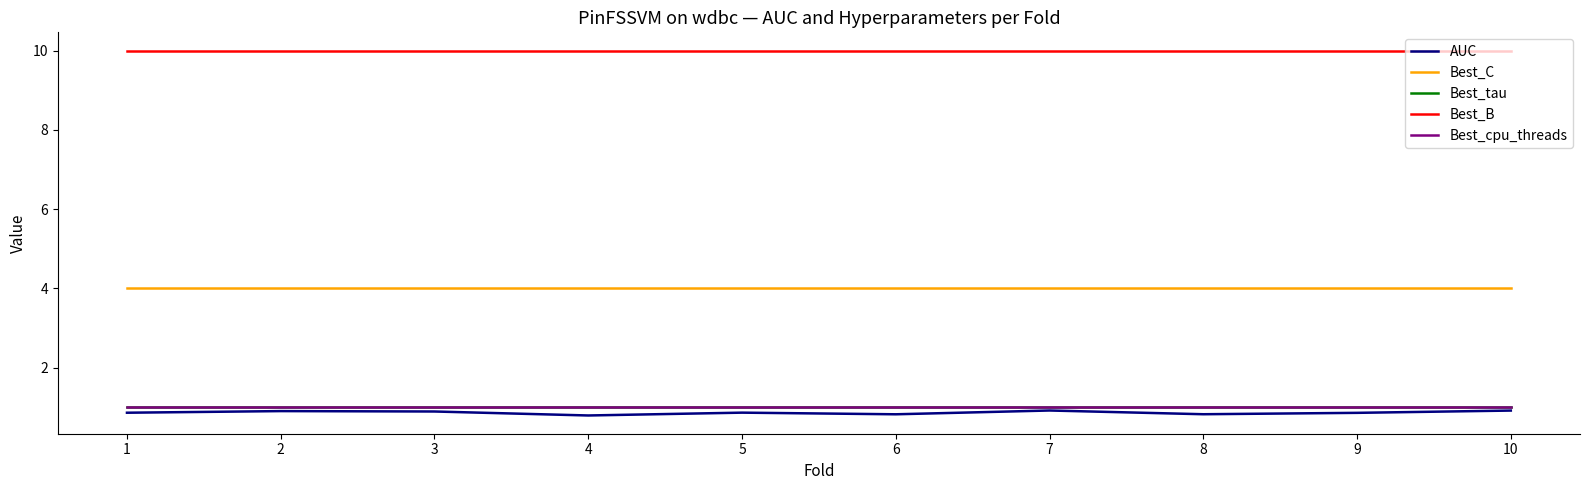

Which series has the largest total across all categories?

Best_B